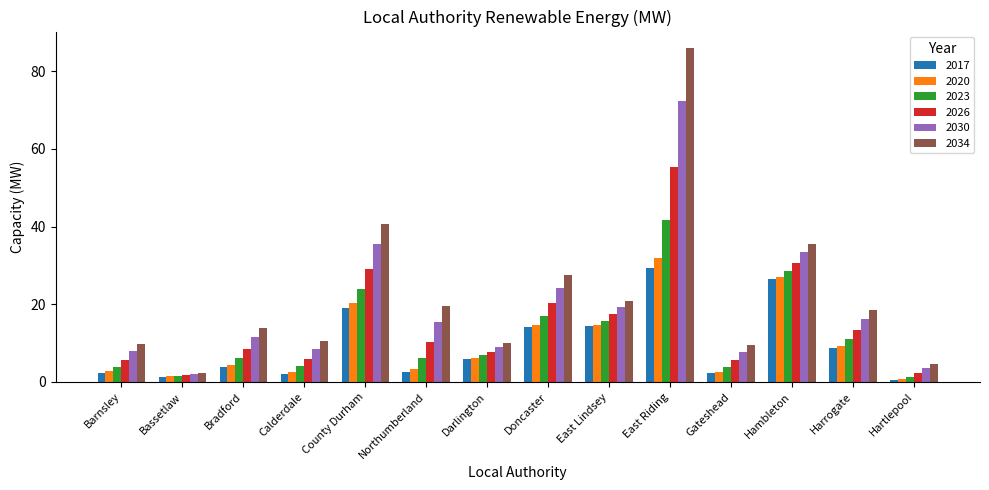

Does the chart contain any negative values?

No